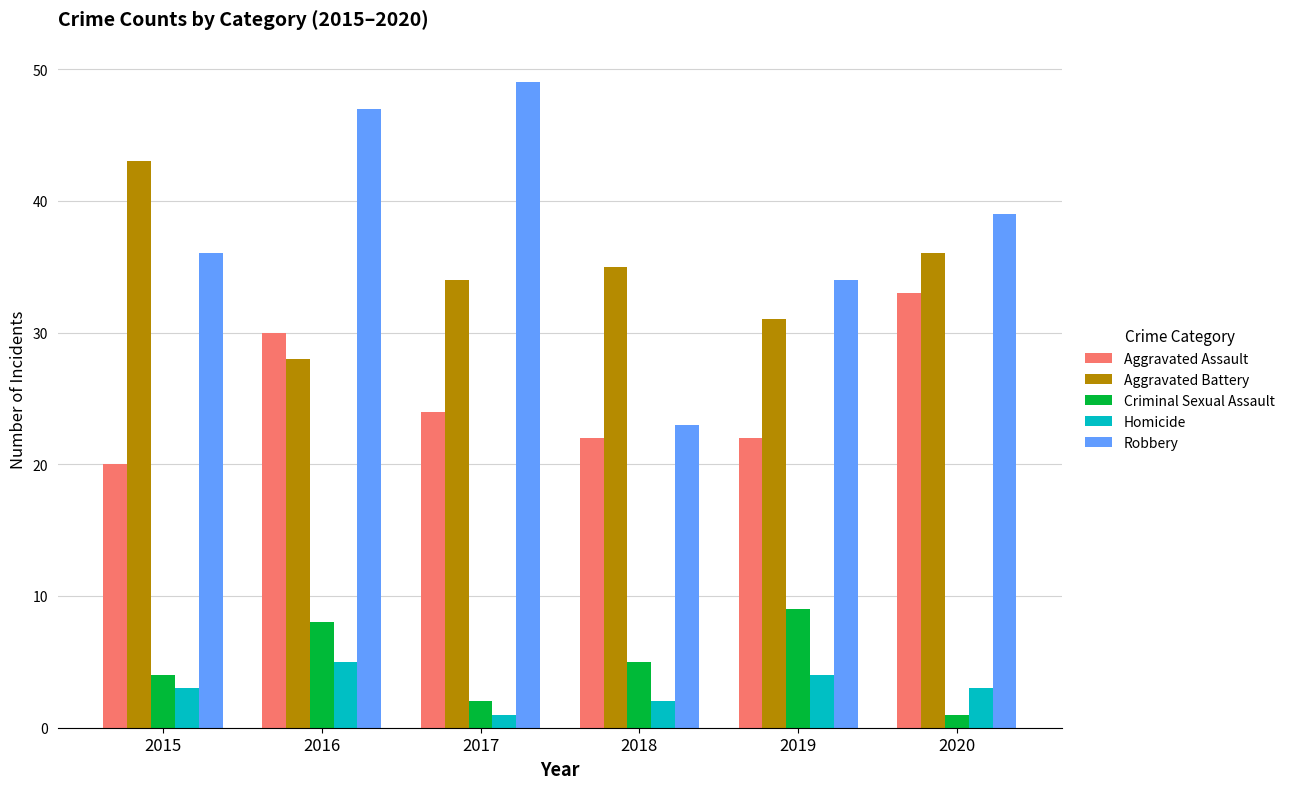

Count the Aggravated Assault values in the range 22 to 30.

4